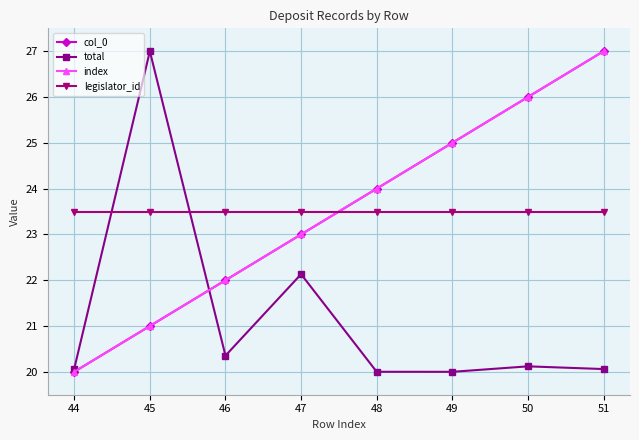

Is this an area chart (filled region under the line)?

No